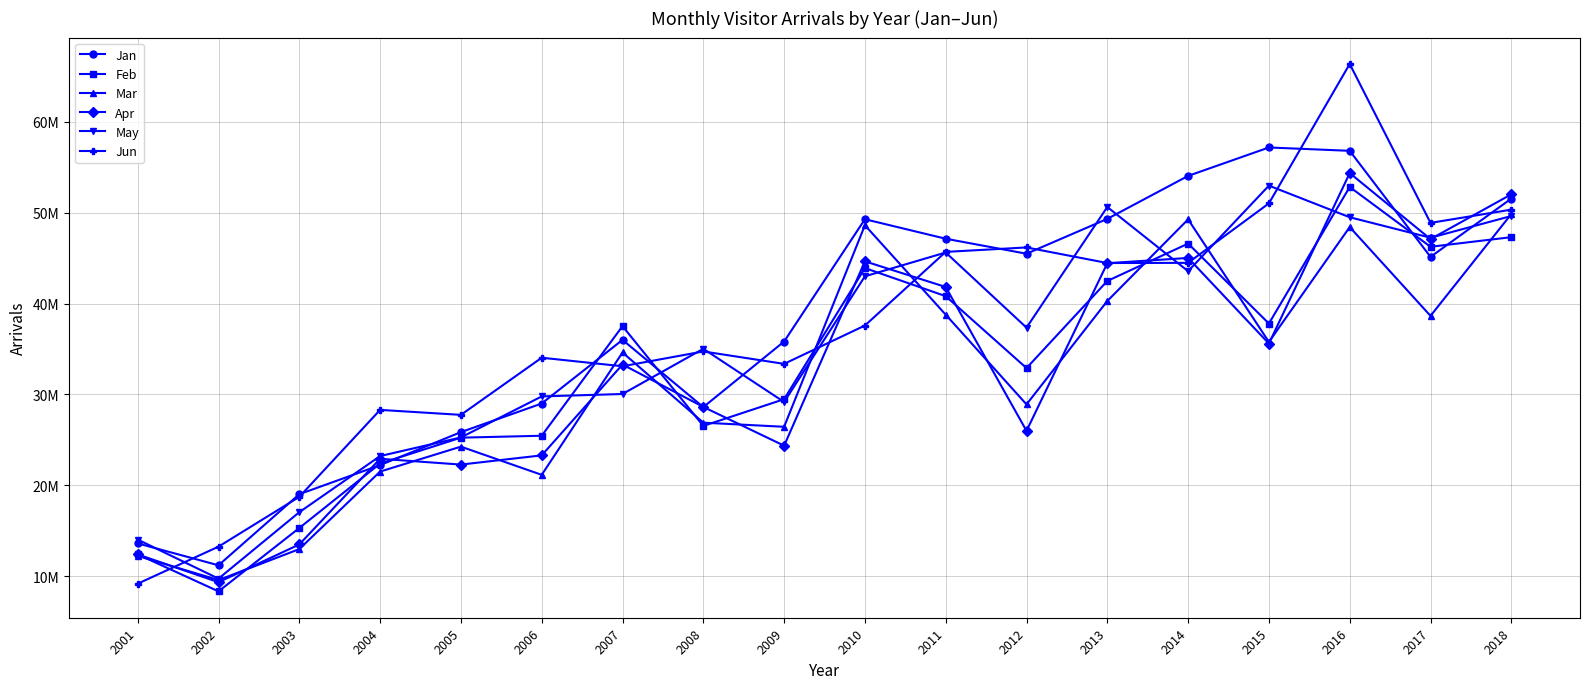

Does the chart have visible grid lines?

Yes